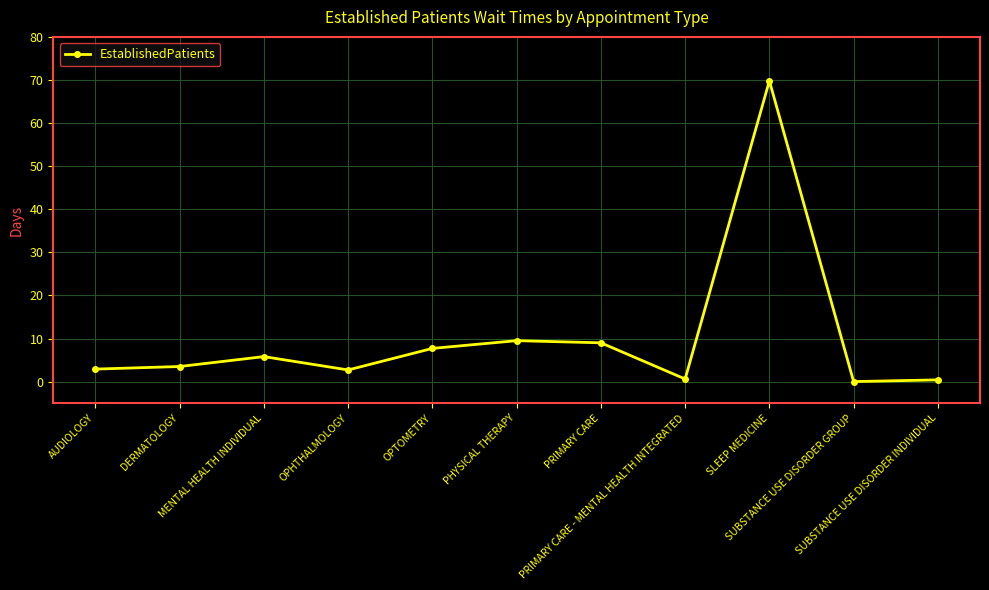

How many points are higher than both their immediate neighbors (excluding endpoints)?

3